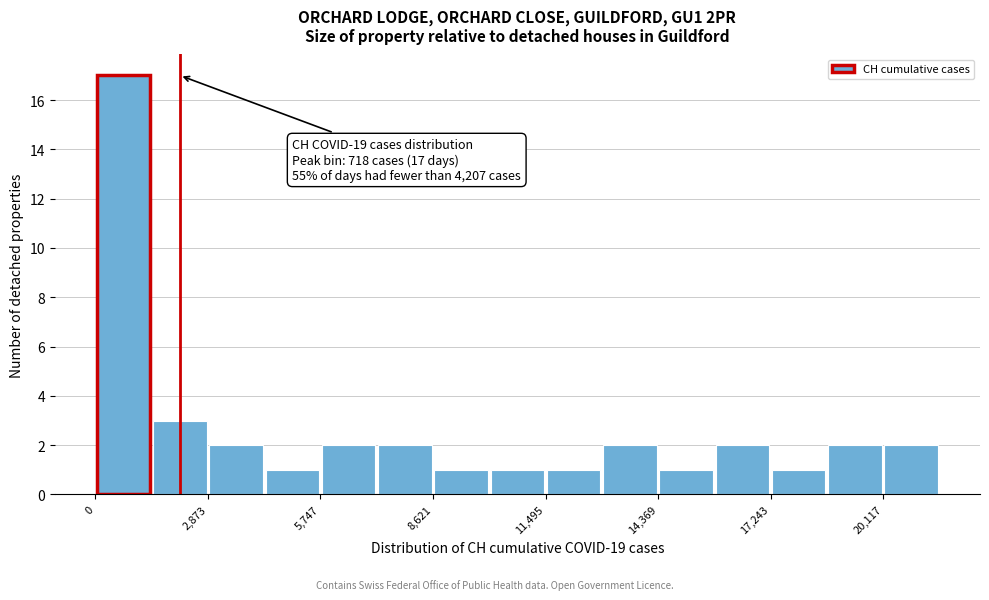

Around what value on the x-axis is the tallest bar? Give the approximate position of its centre, as read against the axis.

500